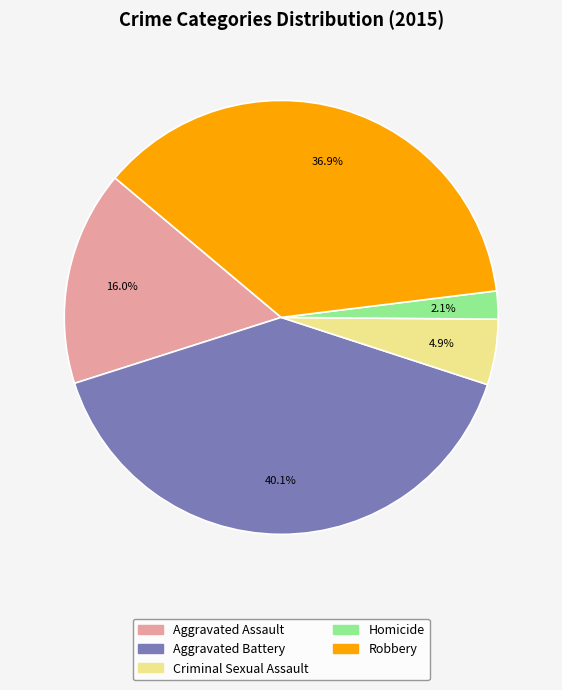

What percentage is NOT represented by Aggravated Assault?

84.0%